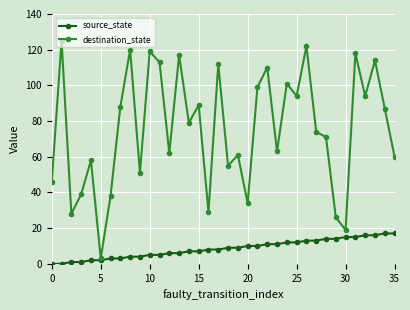

Which series has the largest range (max minus min)?

destination_state